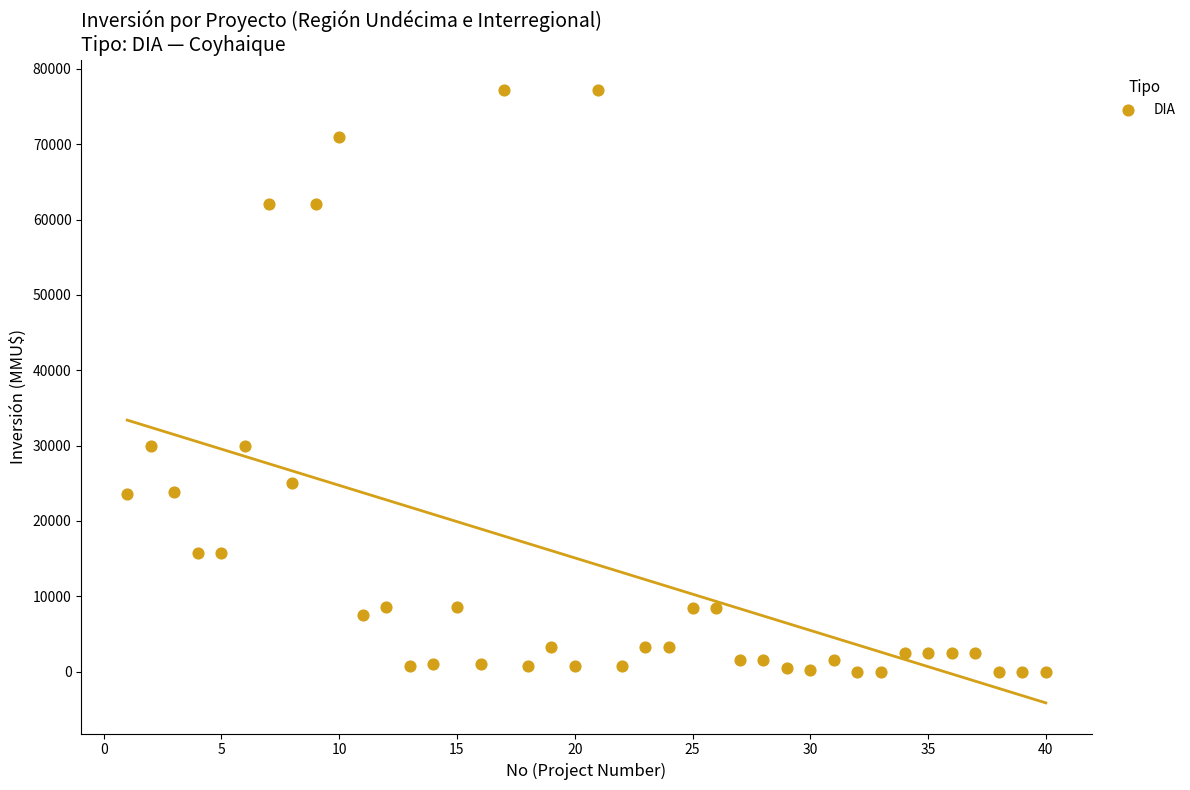

What is the range of Y values (max minus min)?

77133